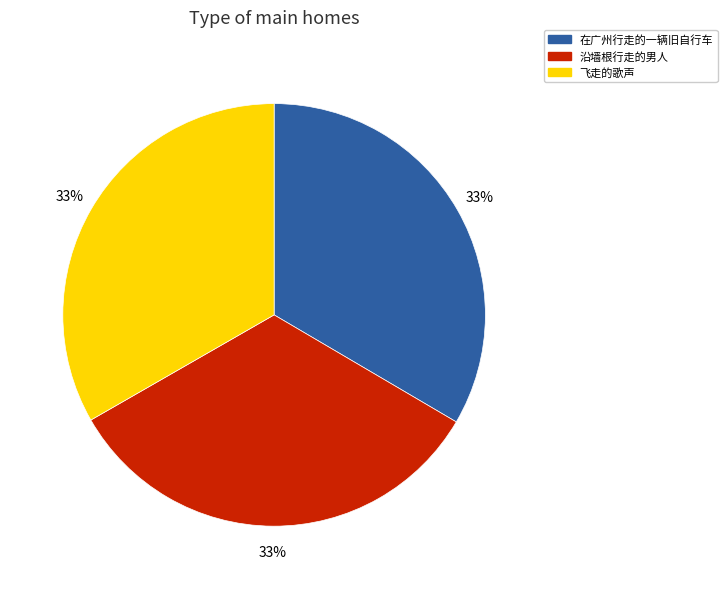

The 沿墙根行走的男人 slice represents 33% of the pie. True or false?

True